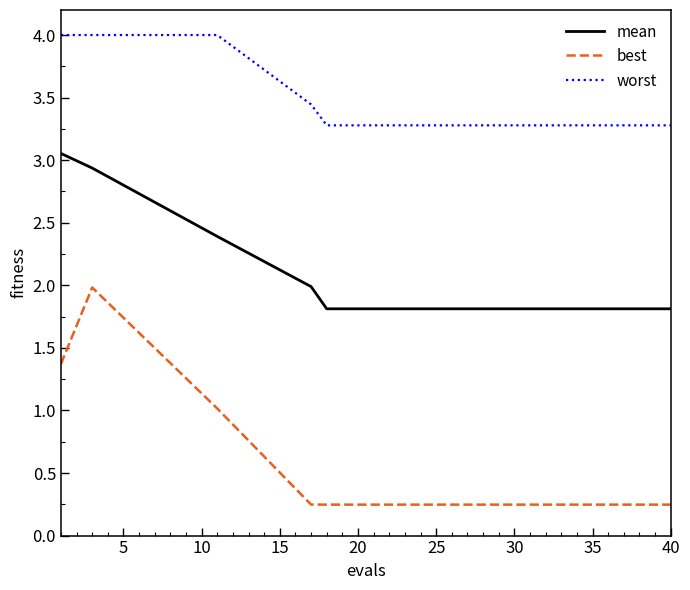

Does the chart display data point markers on the line(s)?

No